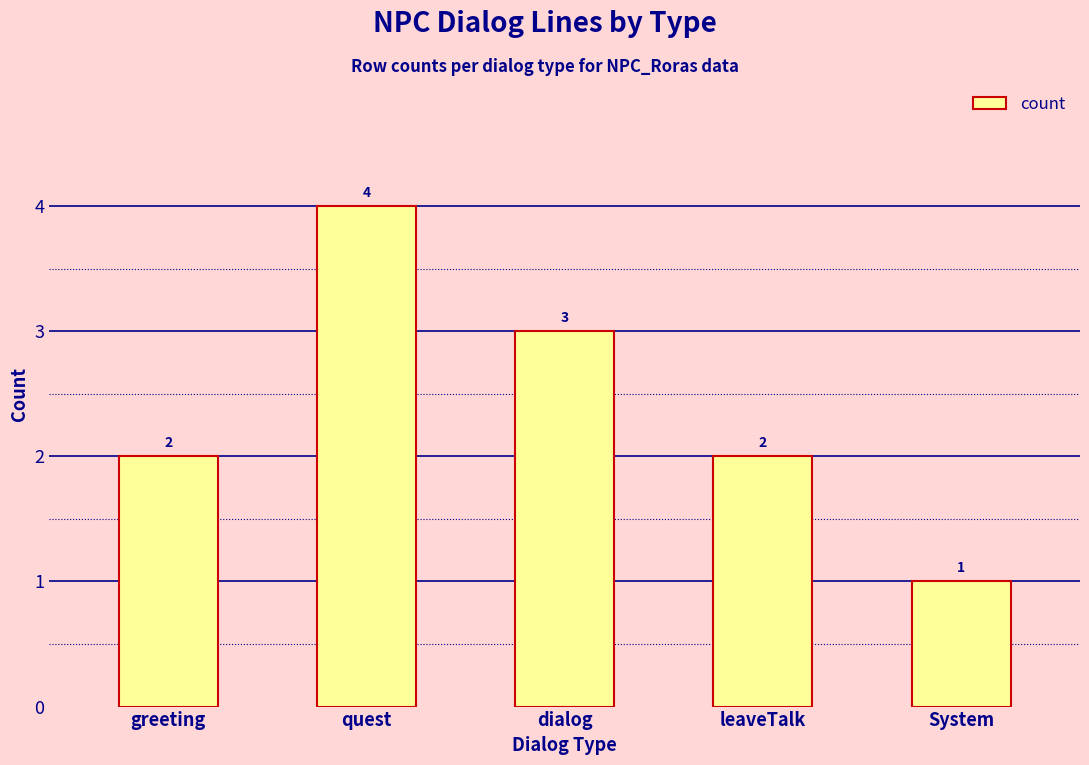

Count the values in the range 2 to 3.

3